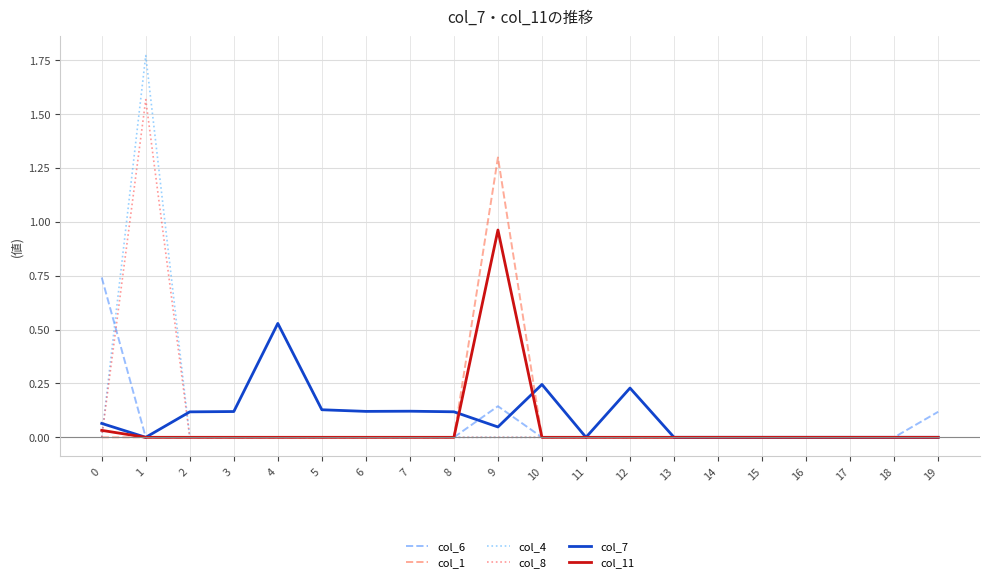

True or false: col_11 and col_4 intersect in this chart.

True